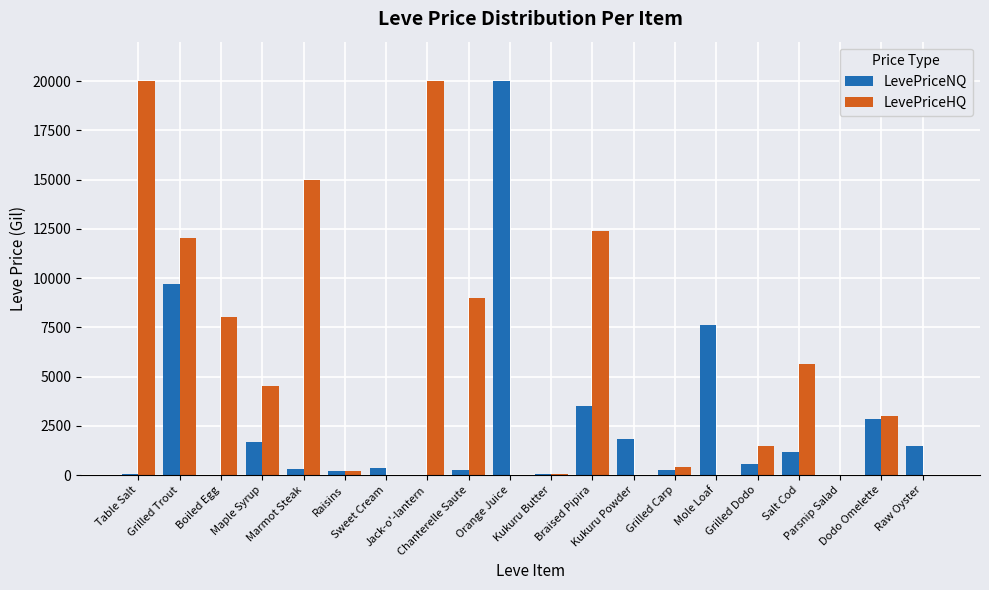

How many values in the LevePriceNQ series exceed 581?

10